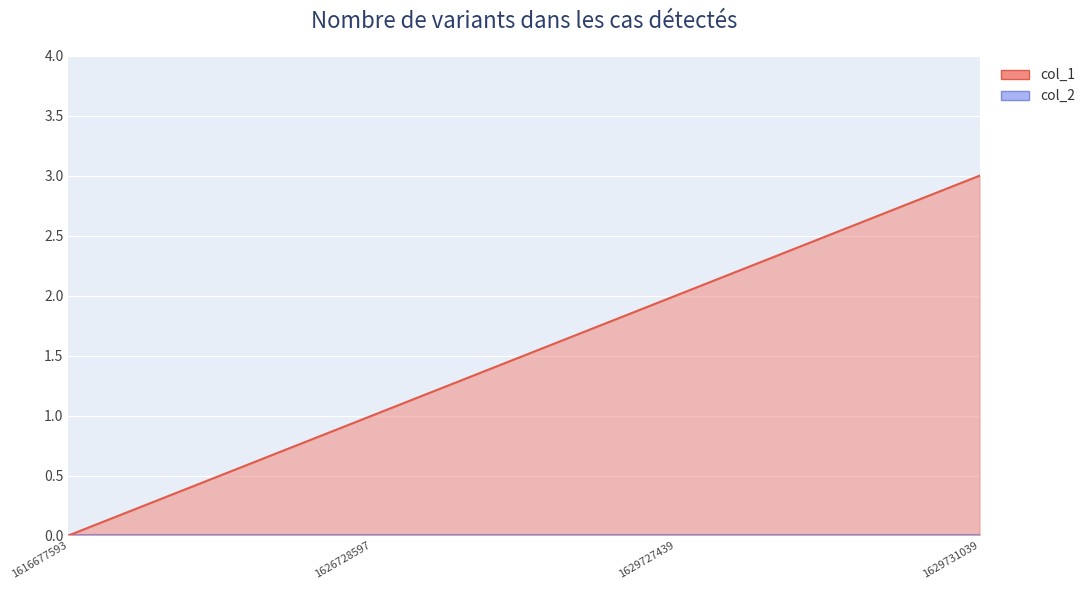

At which label does the data first exceed 2?

1629731039